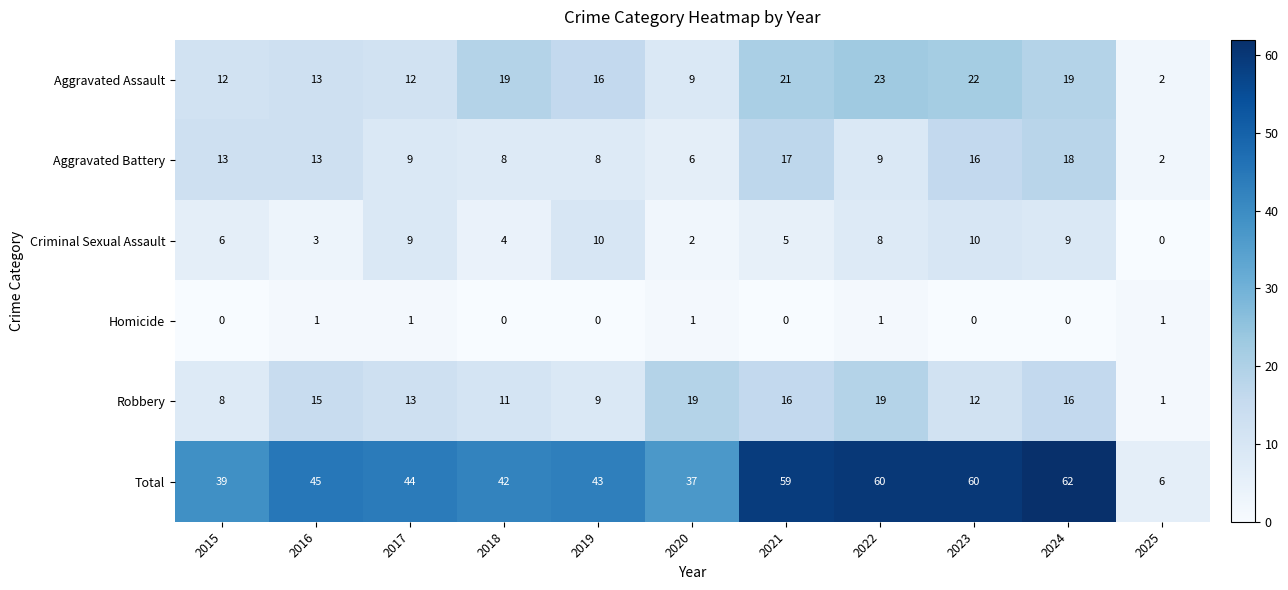

True or false: Aggravated Assault has a value of 4 at 2016.

False